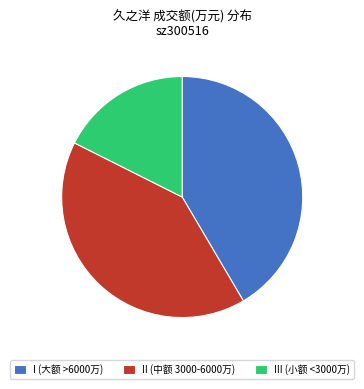

Which category has the smallest portion of the pie?

III (小额 <3000万)